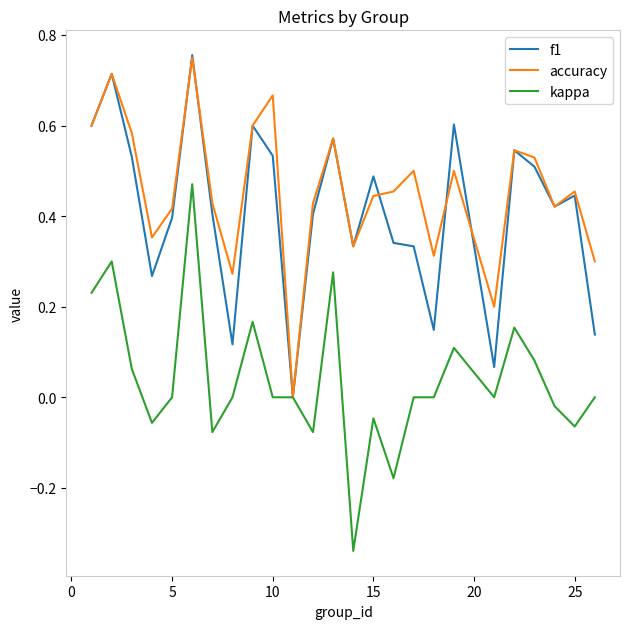

Which series has the largest range (max minus min)?

kappa